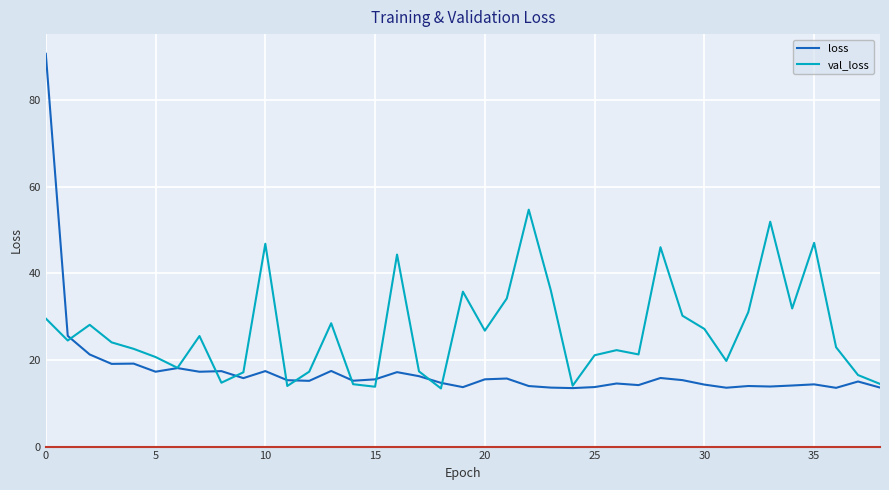

What is the highest value of the loss series?

90.7